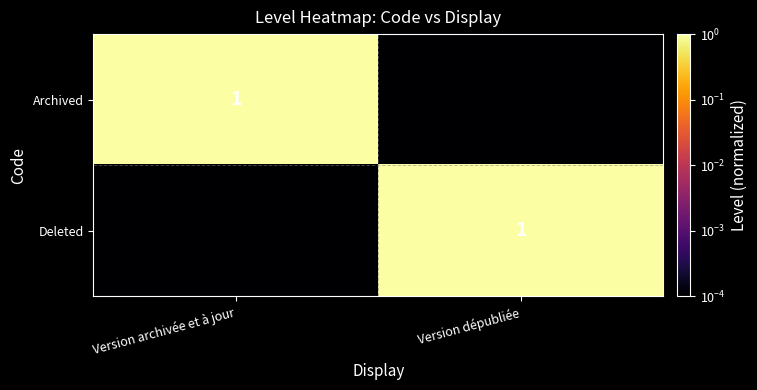

At which category is the sum across all series the highest?

Version archivée et à jour